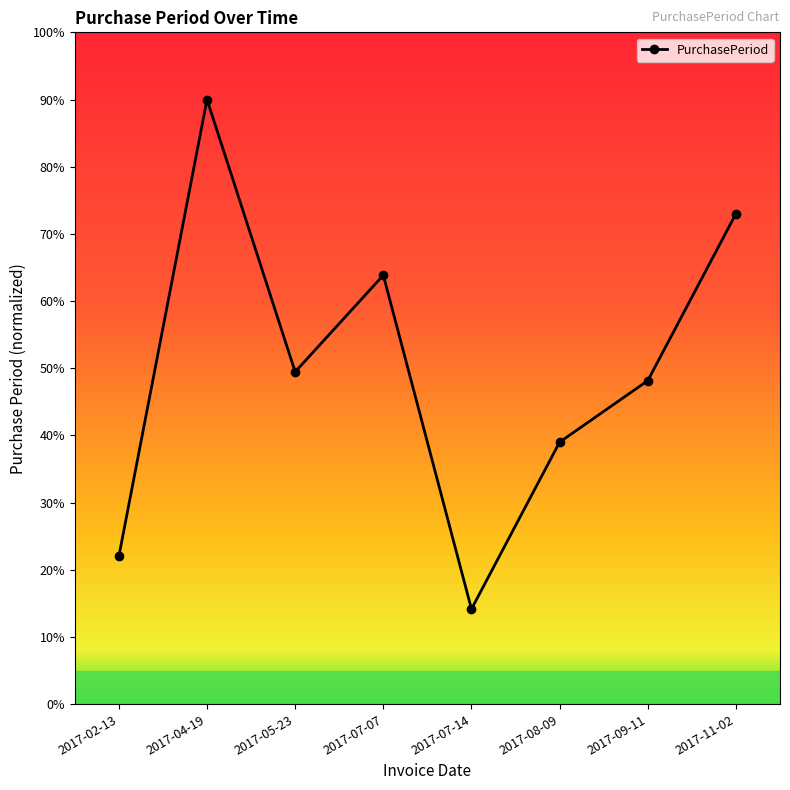

Which has a higher value, 2017-05-23 or 2017-07-14?

2017-05-23